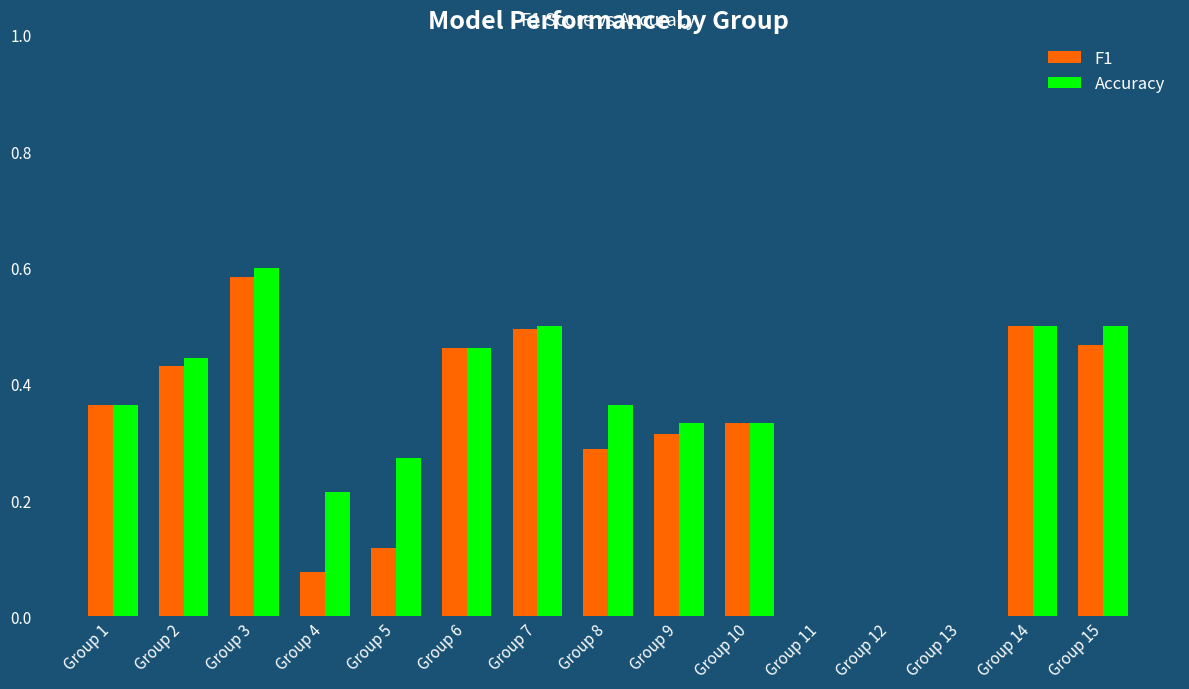

Is it true that Accuracy equals 0.8 at Group 3?

False